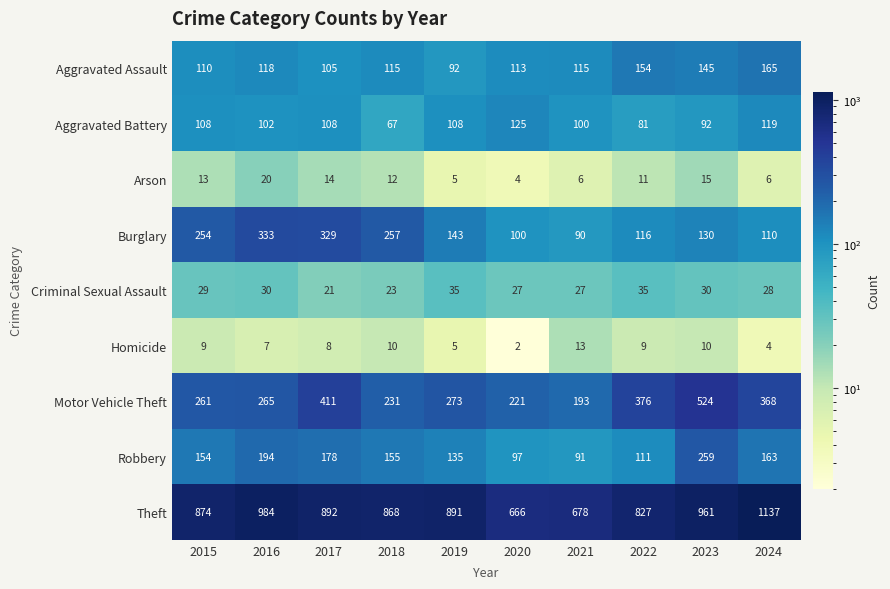

Rank the series at 2016 from lowest to highest value.

Homicide, Arson, Criminal Sexual Assault, Aggravated Battery, Aggravated Assault, Robbery, Motor Vehicle Theft, Burglary, Theft